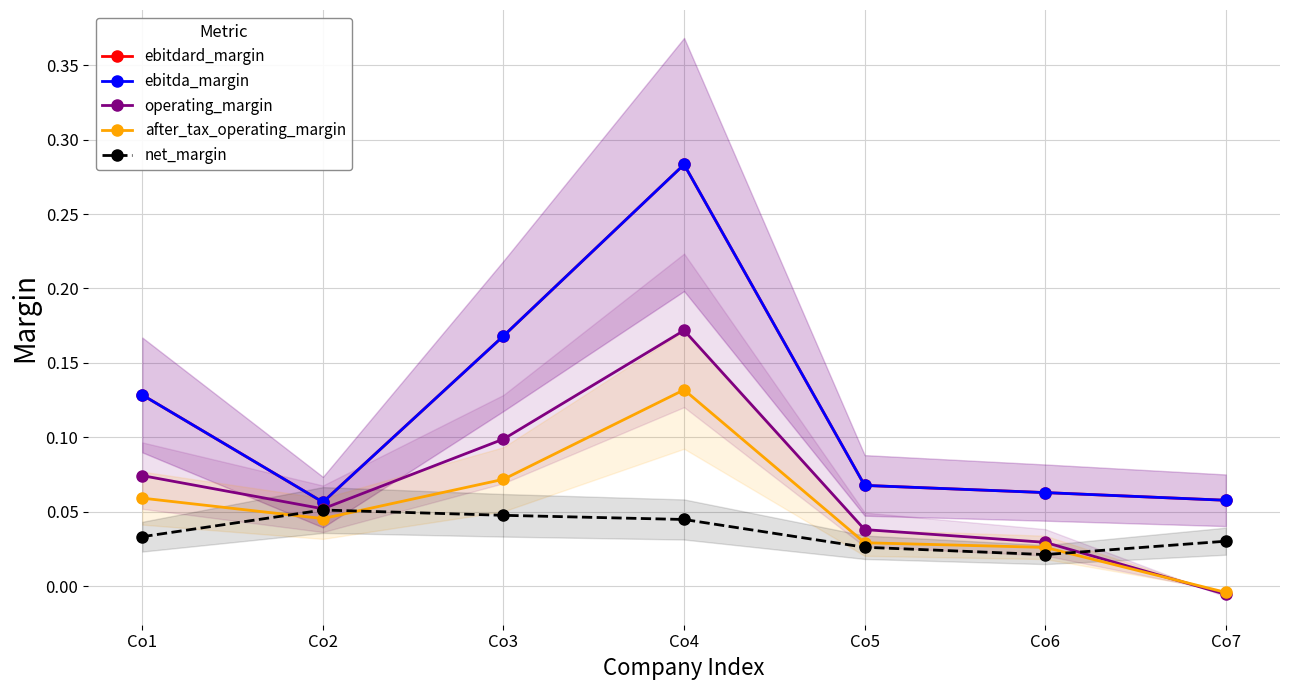

At which label does operating_margin reach its peak?

Co4